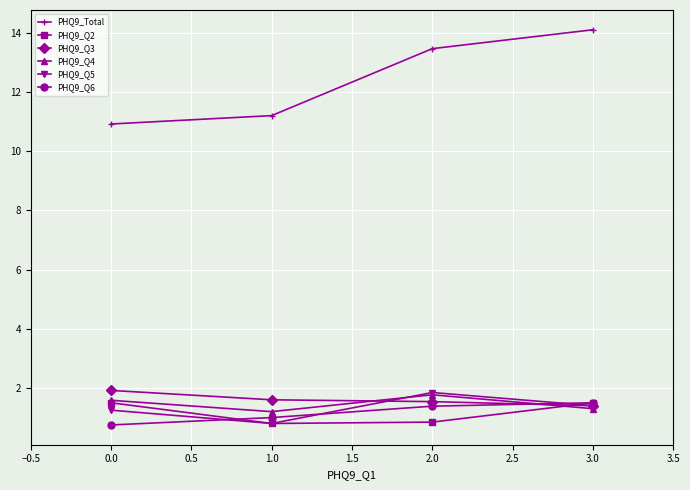

What is the average value of the PHQ9_Q2 series?

1.2